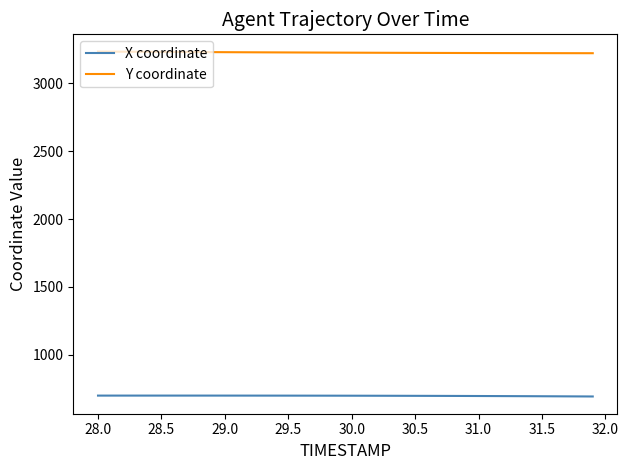

What is the maximum value for Y coordinate?

3232.5